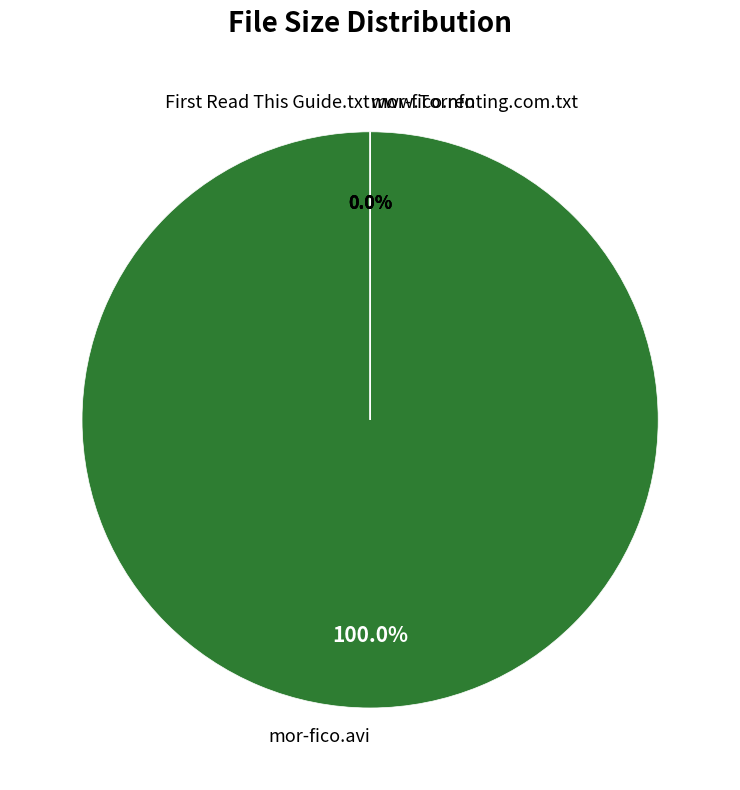

Which has a higher value, mor-fico.avi or mor-fico.nfo?

mor-fico.avi